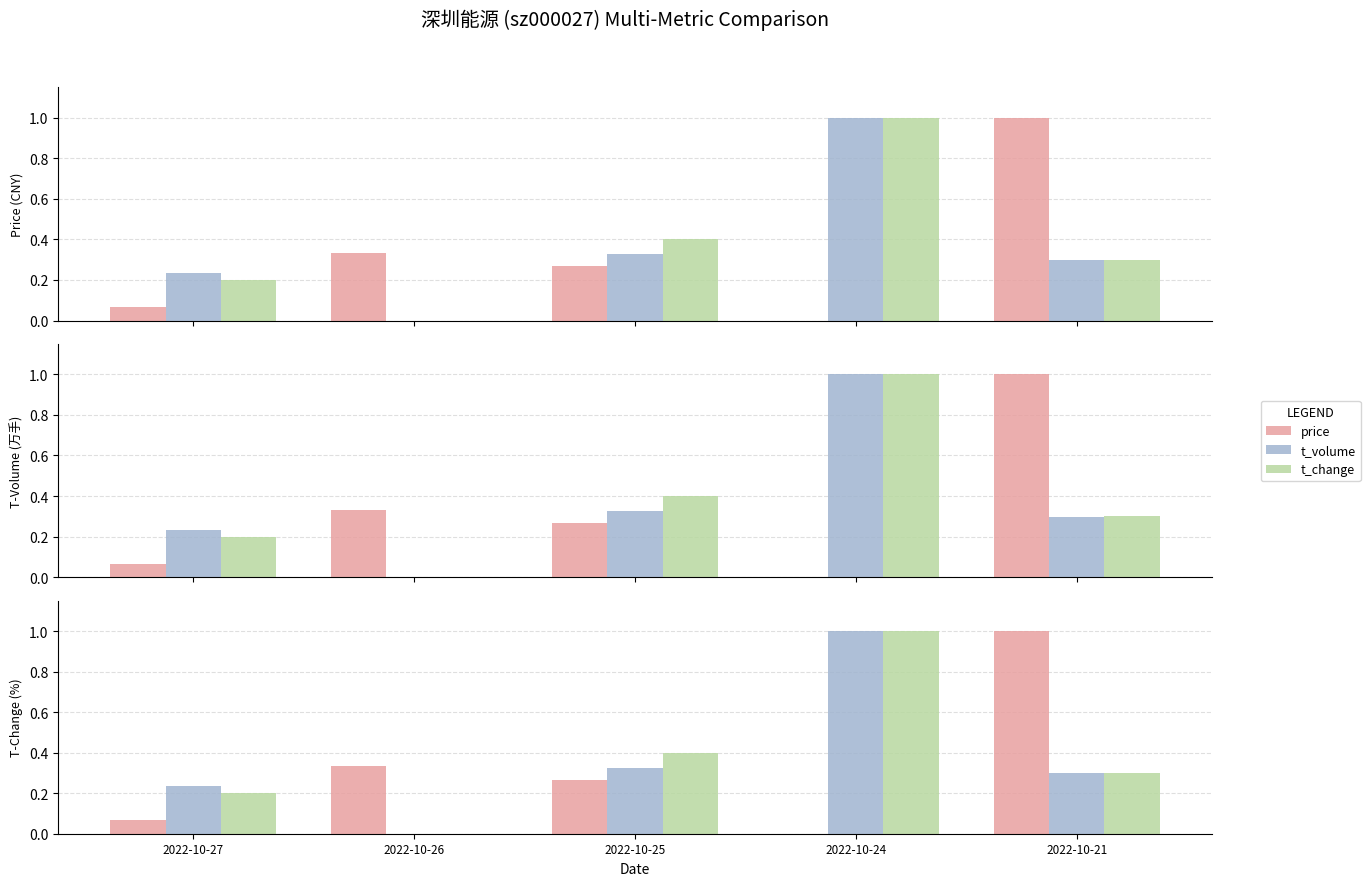

Rank the series at 2022-10-27 from lowest to highest value.

price, t_change, t_volume